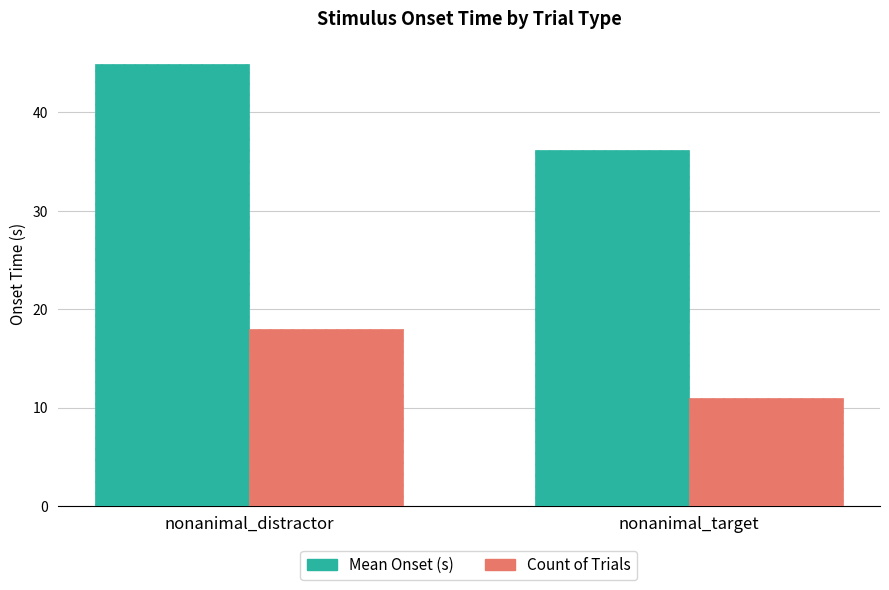

Rank the series by their maximum value, from highest to lowest.

Mean Onset (s), Count of Trials